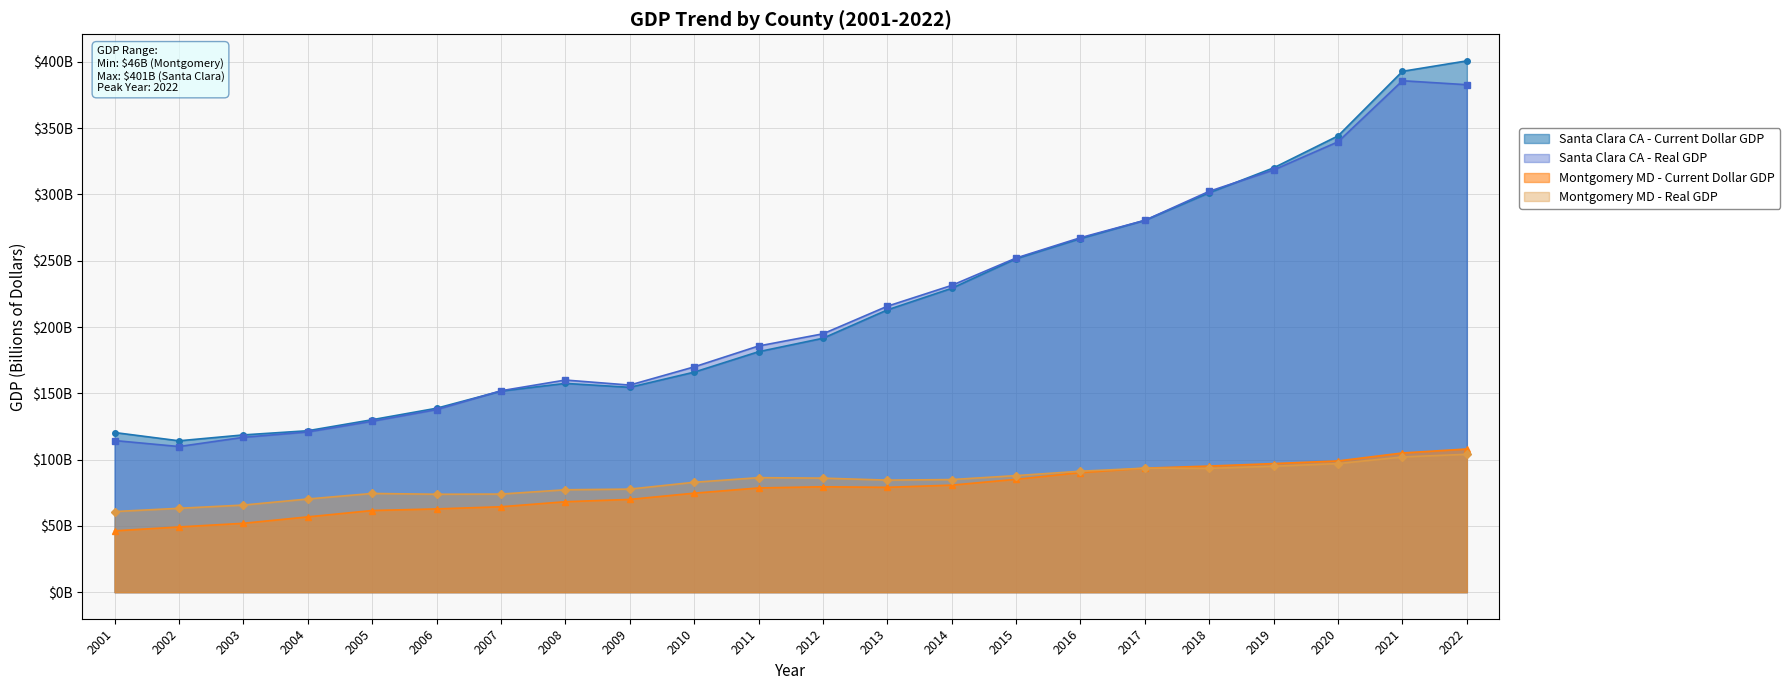

What is the spread (max minus min) of values at 2001?

74.2